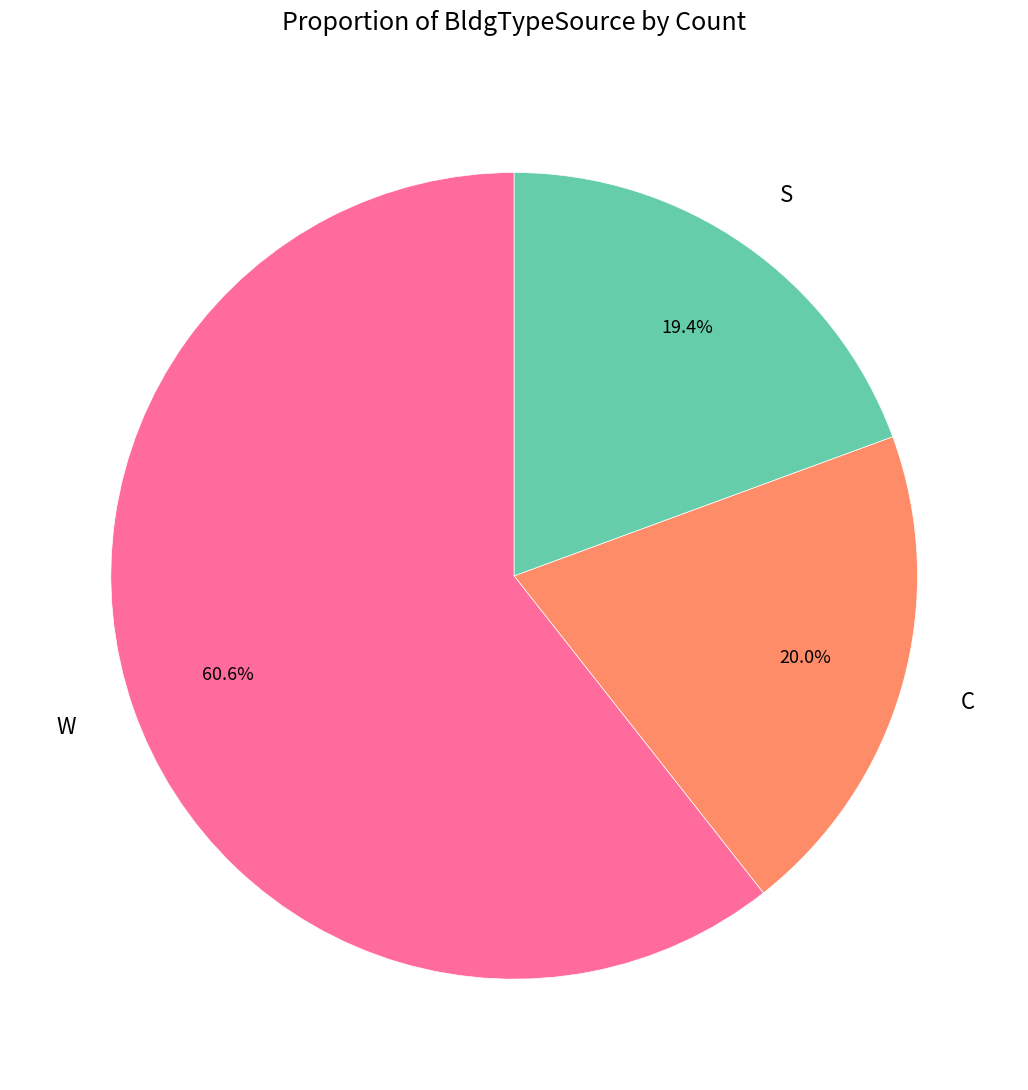

Approximately how many times larger is the value at C compared to S?

1.0